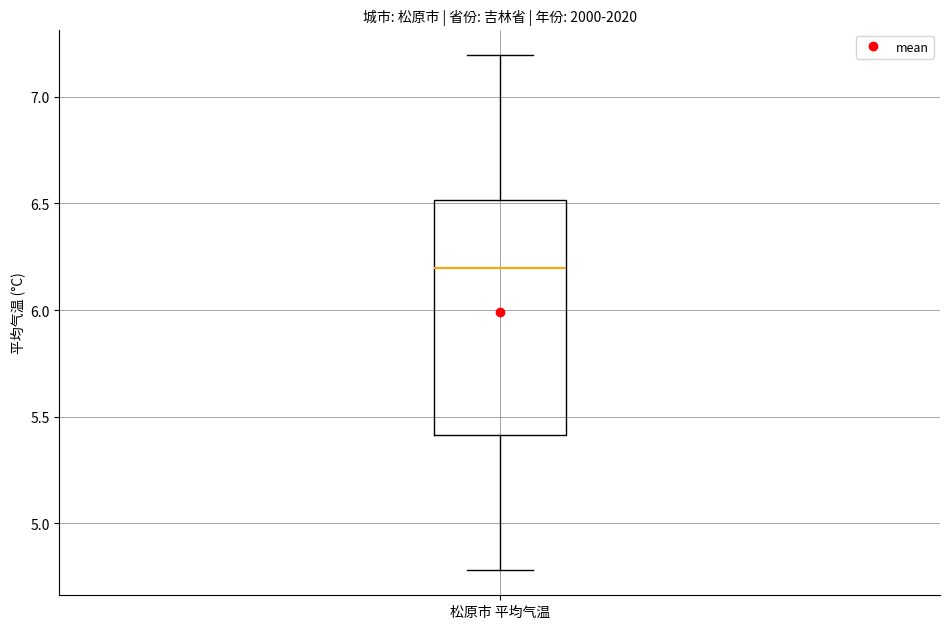

Read this box plot against the y-axis: the position of the median line, the range covered by the box, and the ends of both whiskers. The values are not printed on the chart, so give them approximately, as read against the axis.

median 6.2, box 5.4 to 6.5, whiskers 4.8 to 7.2